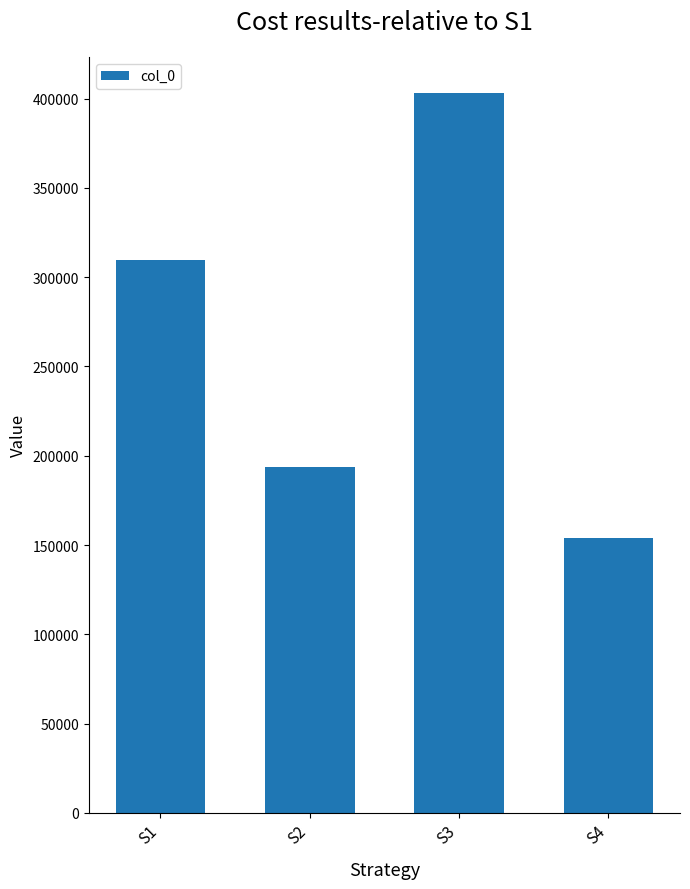

What is the sum of the values at S4 and S1?

463799